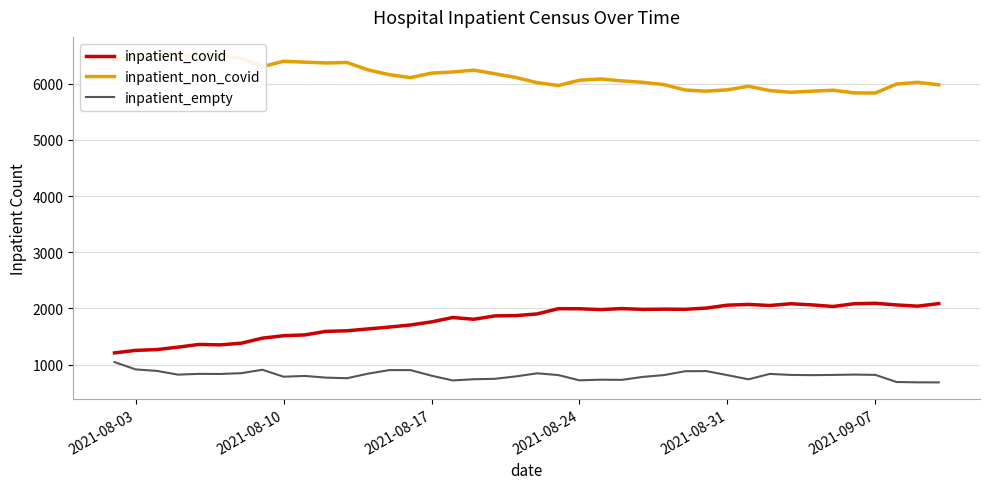

Which series has the largest total across all categories?

inpatient_non_covid